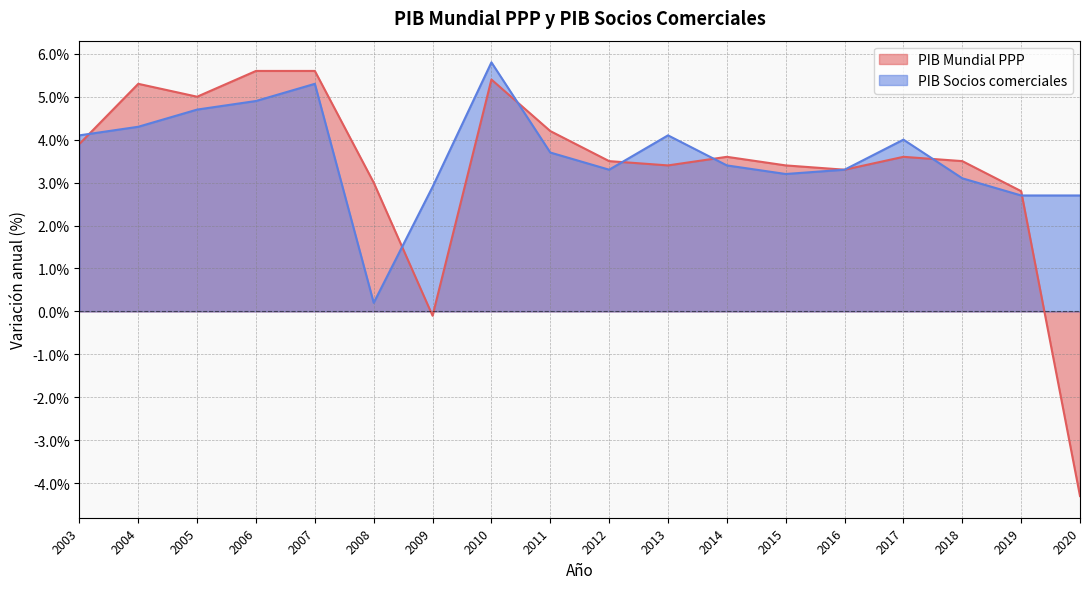

What is the greatest value displayed?

5.8